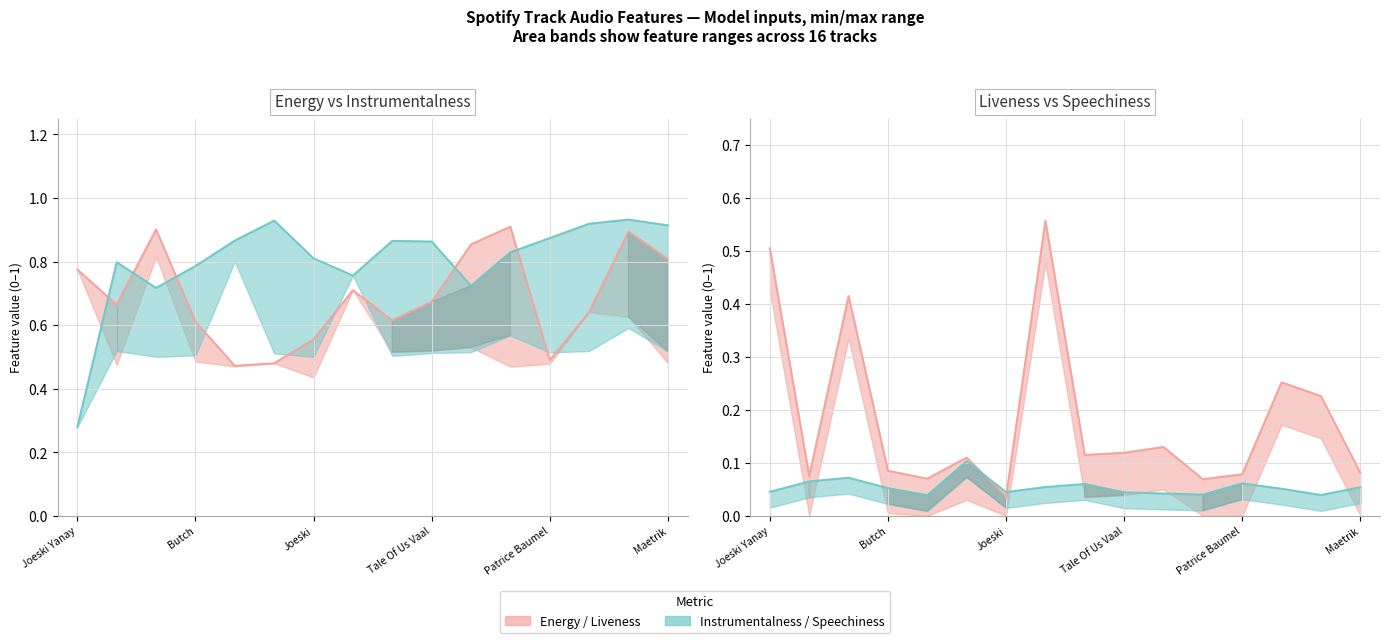

What is the total value across all series at 7?

2.1